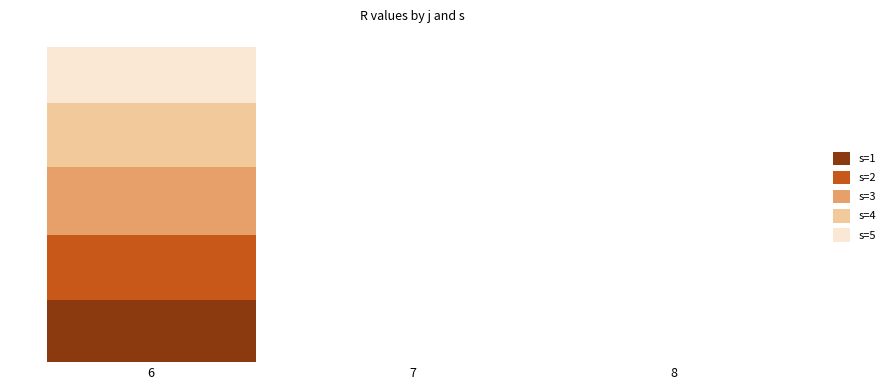

Are the bars horizontal?

No